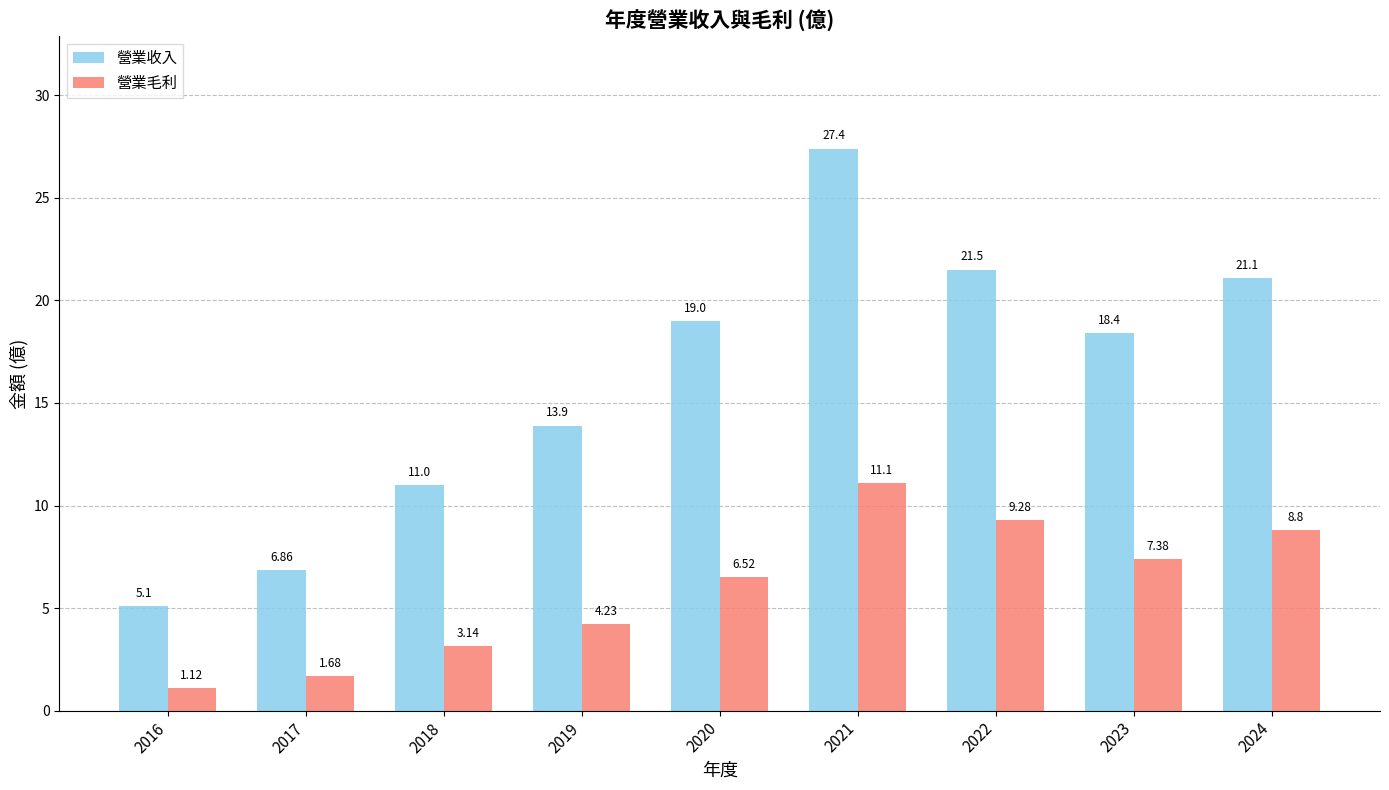

What is the spread (max minus min) of values at 2021?

16.3